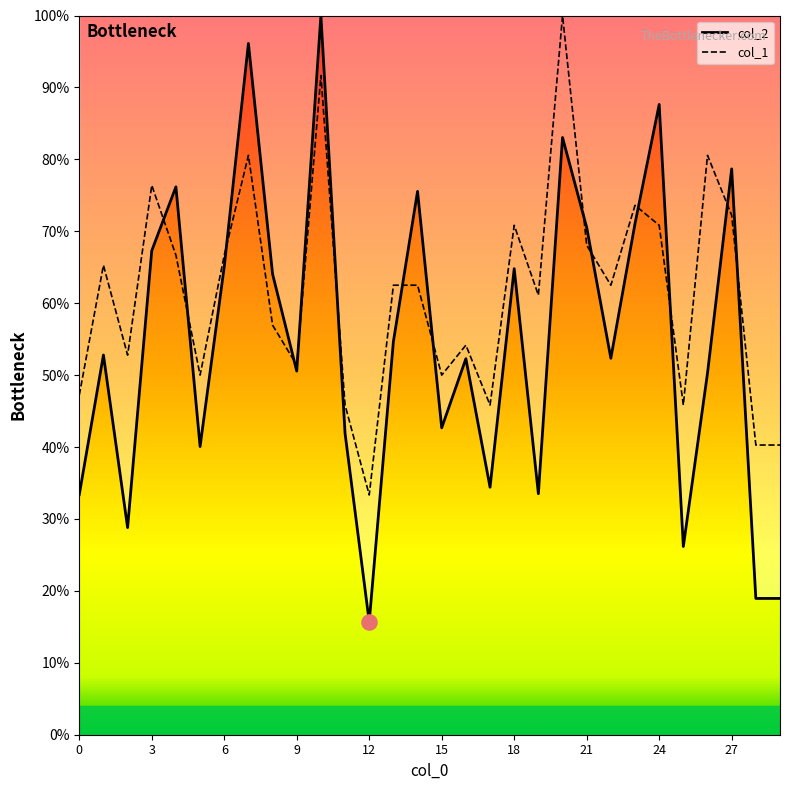

At which category is the sum across all series the highest?

10